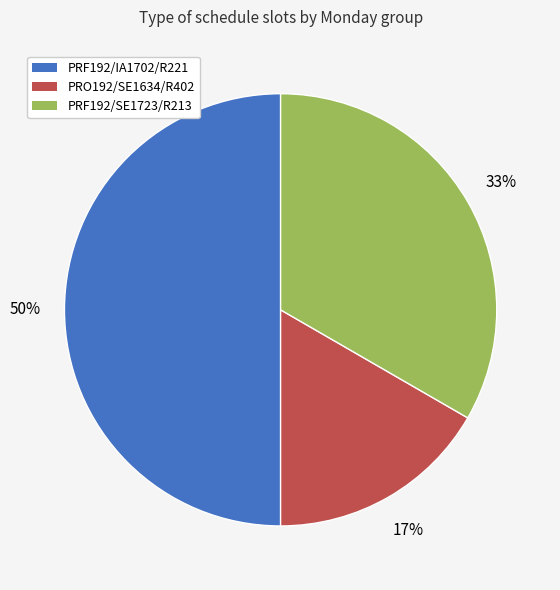

Do PRO192/SE1634/R402 and PRF192/IA1702/R221 together represent more than half of the pie?

Yes